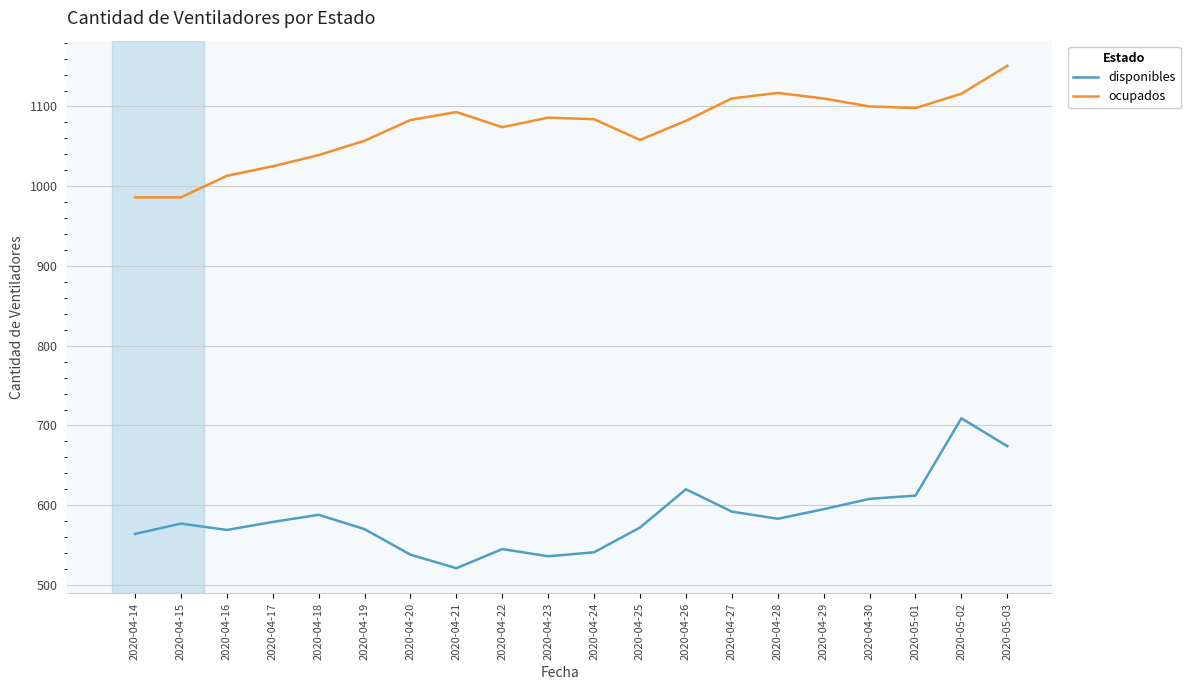

What is the difference between the maximum and minimum values in the disponibles series?

188